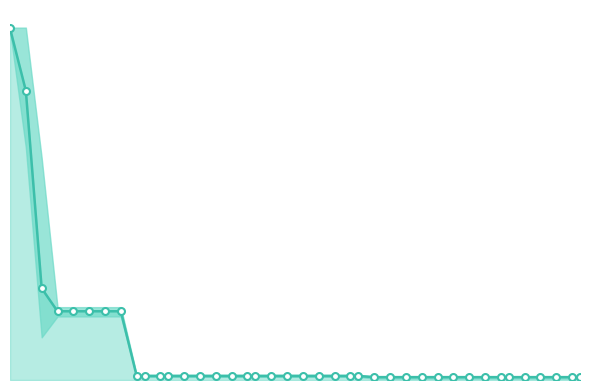

Reading left to right, list all the values displayed in this chart.

4.0	3.3	1.0	0.8	0.8	0.8	0.8	0.8	0.0	0.0	0.0	0.0	0.0	0.0	0.0	0.0	0.0	0.0	0.0	0.0	0.0	0.0	0.0	0.0	0.0	0.0	0.0	0.0	0.0	0.0	0.0	0.0	0.0	0.0	0.0	0.0	0.0	0.0	0.0	0.0